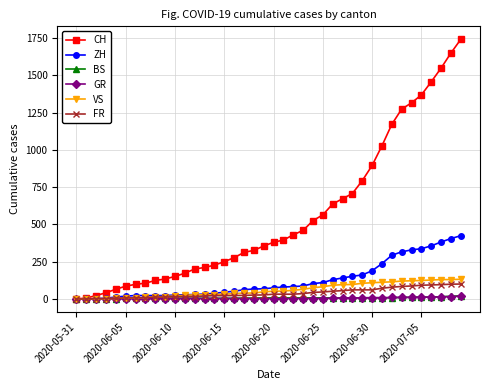

Which series has the largest total across all categories?

CH